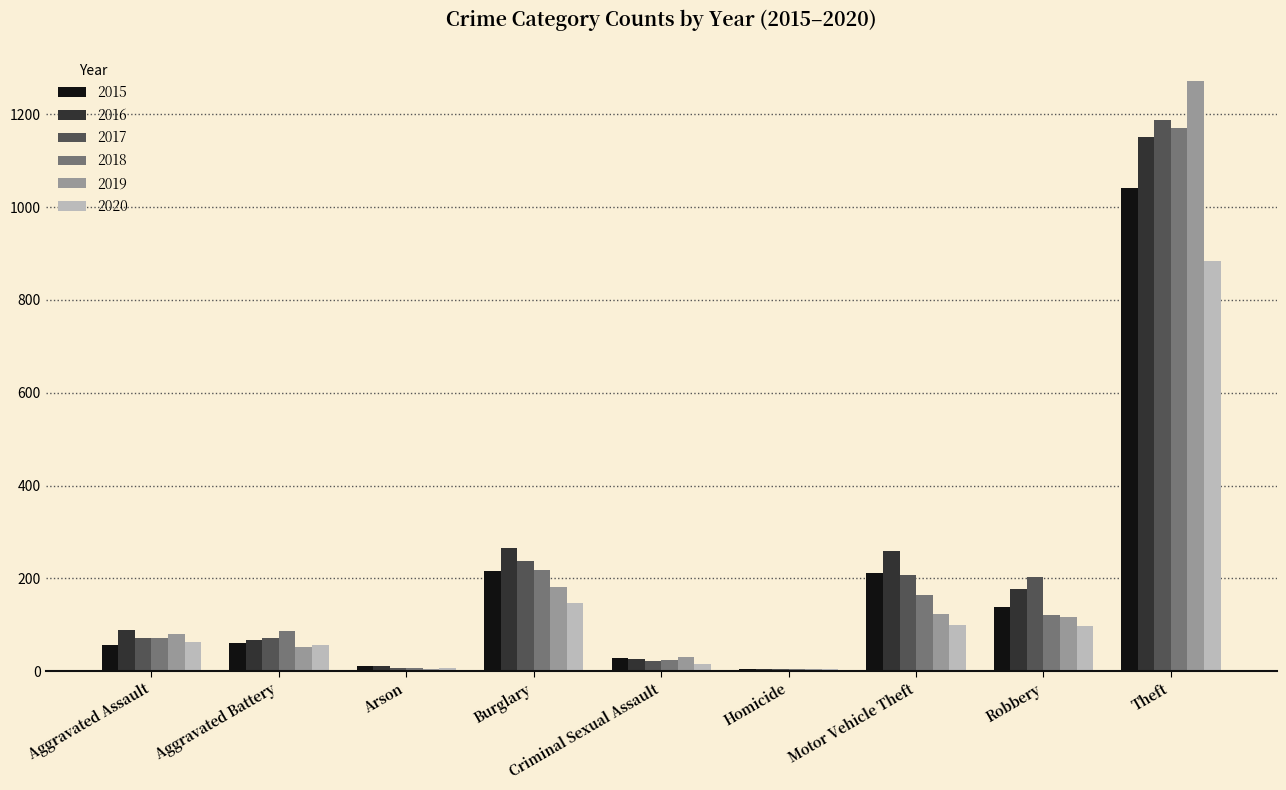

Between Criminal Sexual Assault and Motor Vehicle Theft, which series saw the biggest shift?

2016